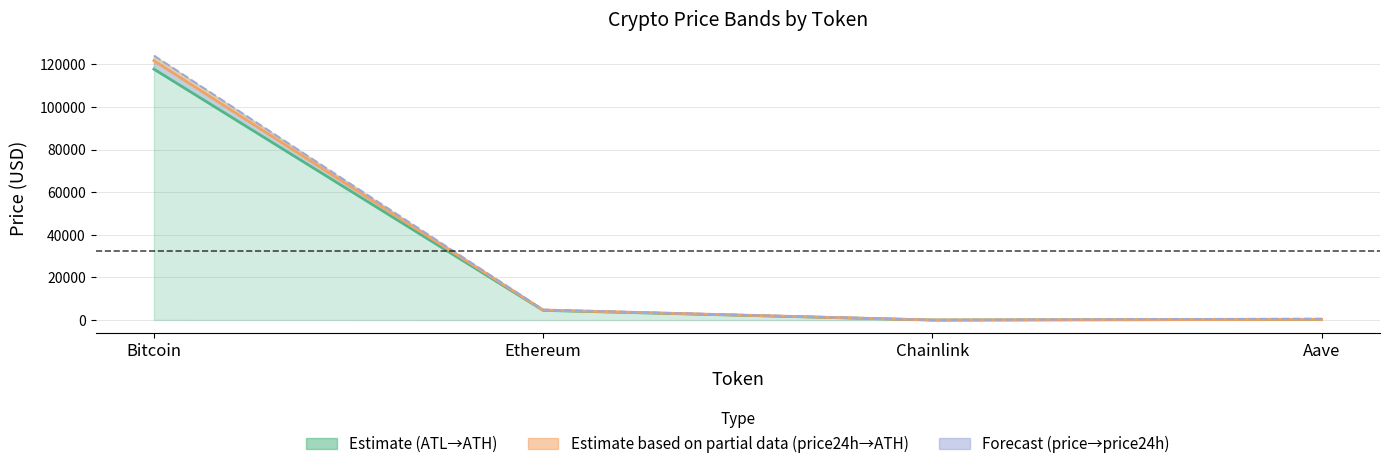

Count the number of data series in this chart.

3